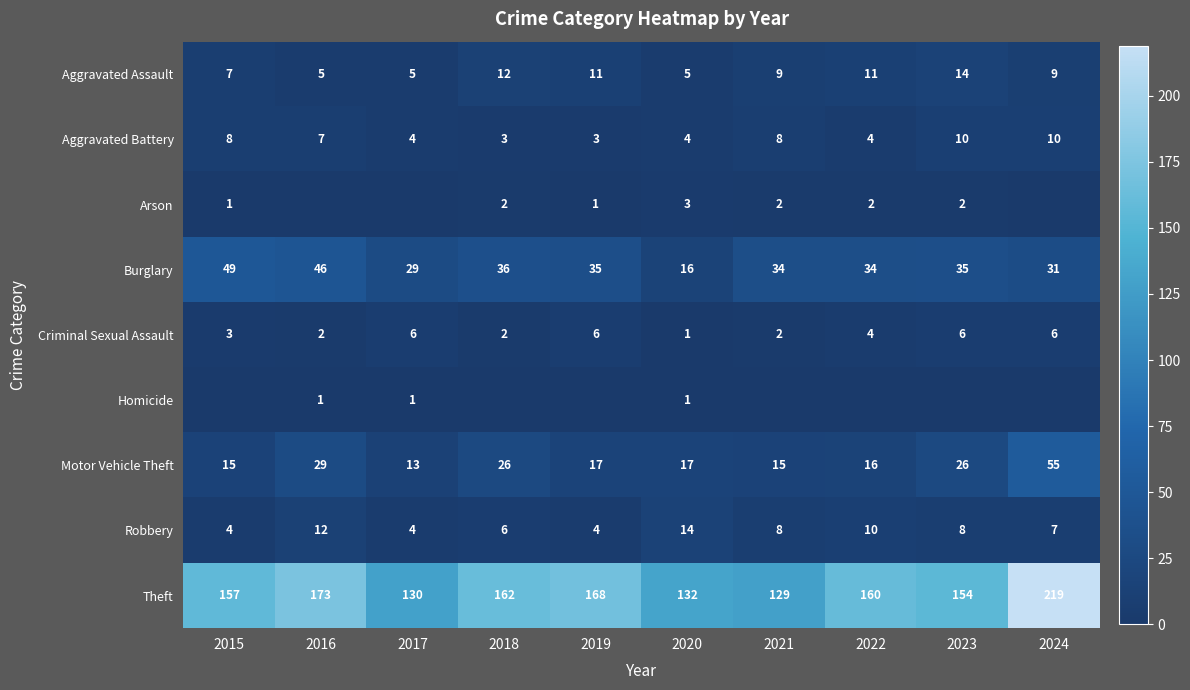

What is the highest value of the Theft series?

219